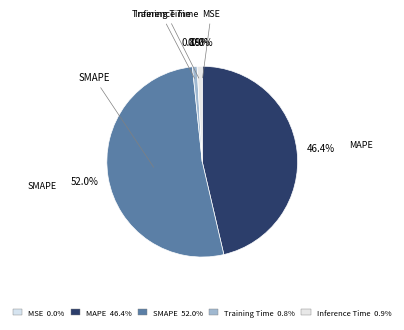

What is the total percentage of MAPE and SMAPE?

98.3%